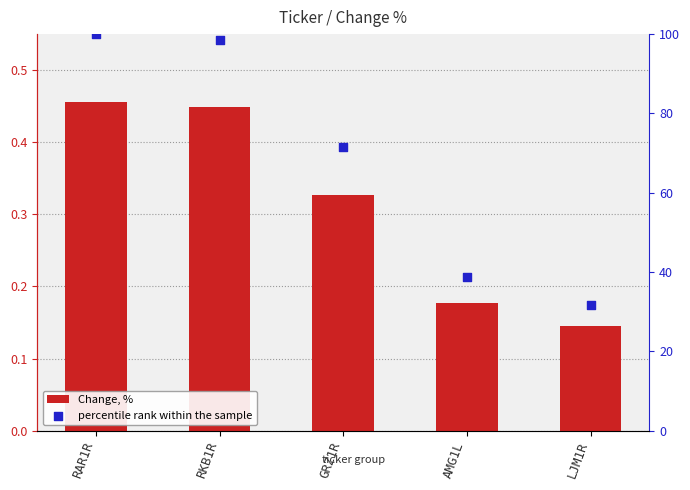

What are all the series names shown in the legend?

Change, %, percentile rank within the sample